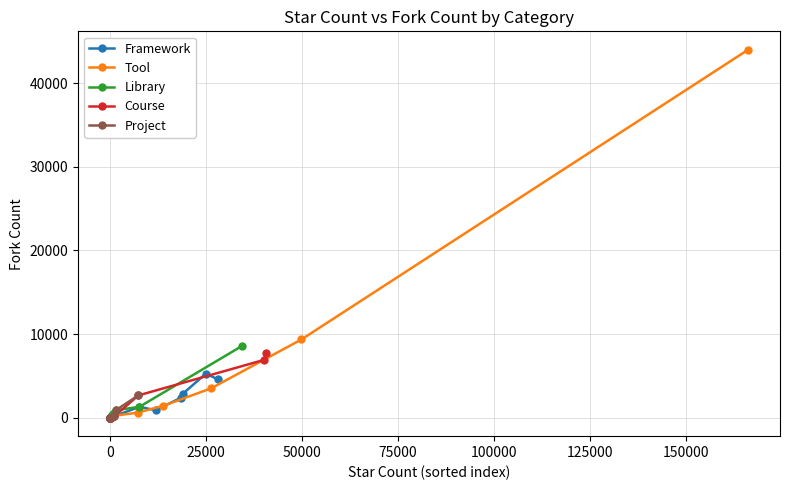

What is the total value across all series at 150000?

67579